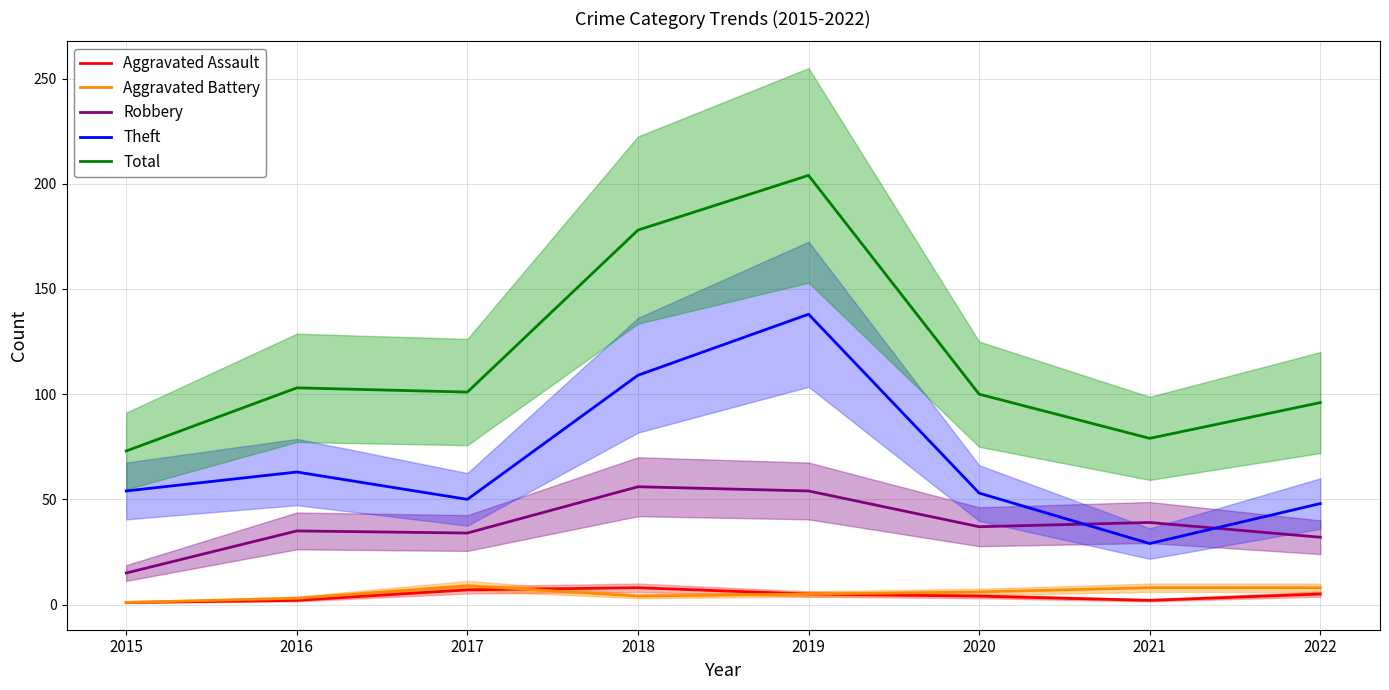

What is the difference between the maximum and second lowest values in the Theft series?

90